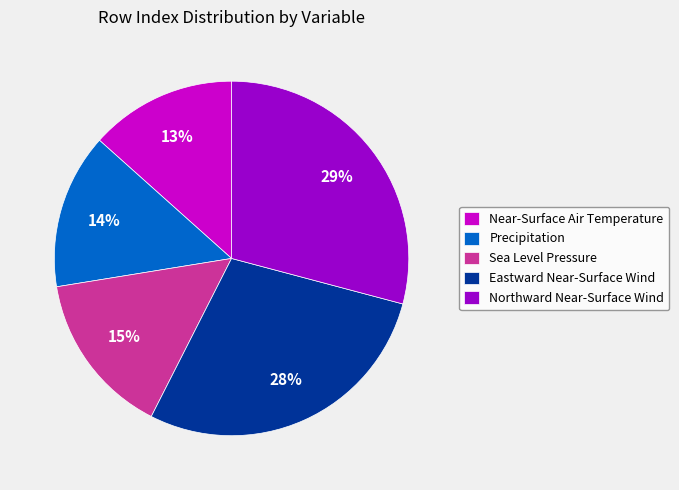

Between Northward Near-Surface Wind and Sea Level Pressure, which is larger?

Northward Near-Surface Wind